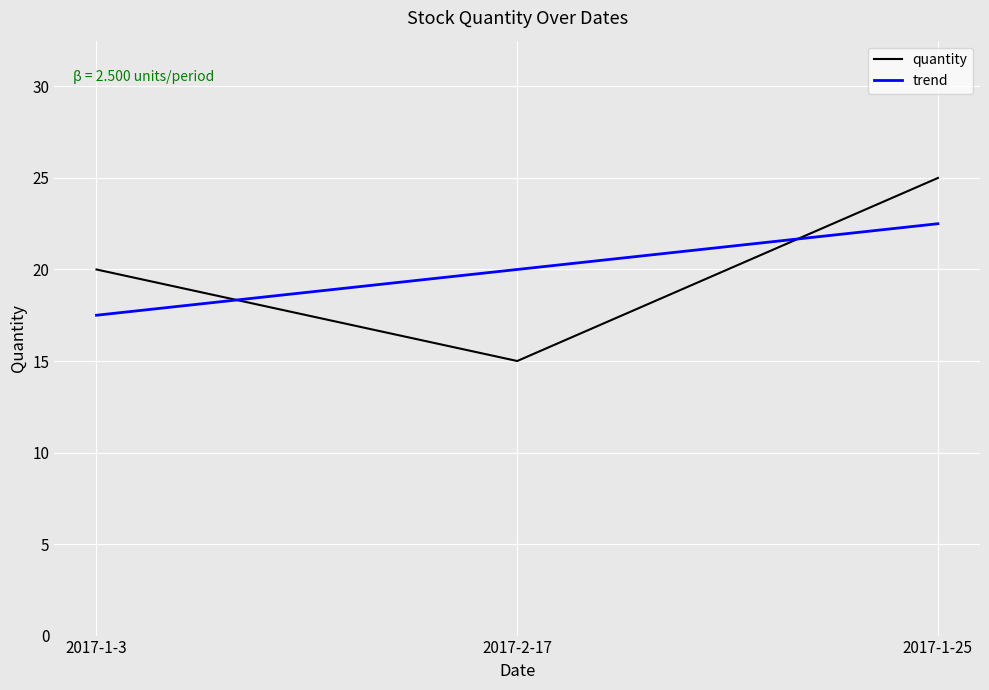

Where does the data first go above 20?

2017-1-25